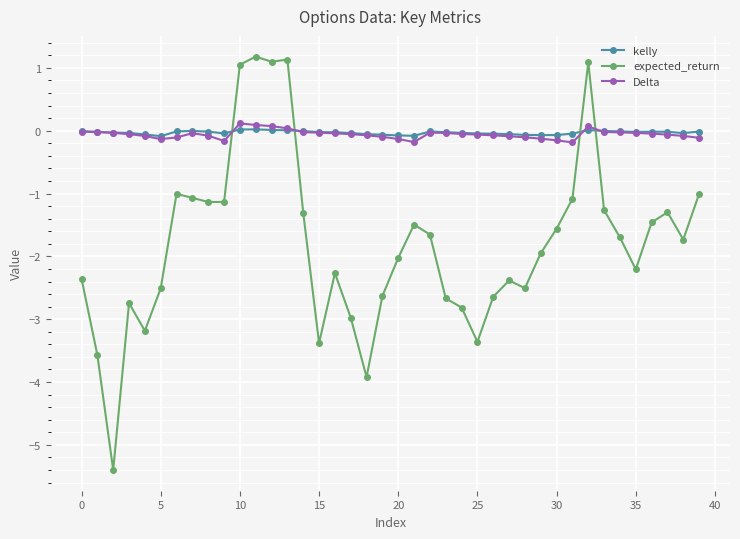

Which series has the largest range (max minus min)?

expected_return